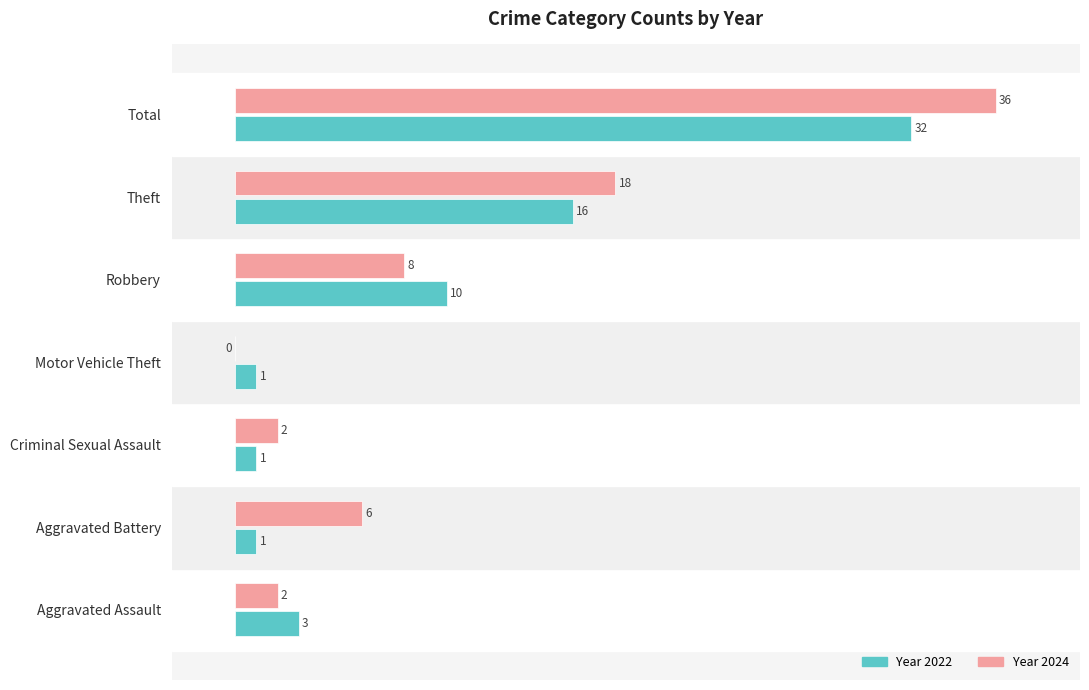

Which label corresponds to the largest value in the chart?

Total